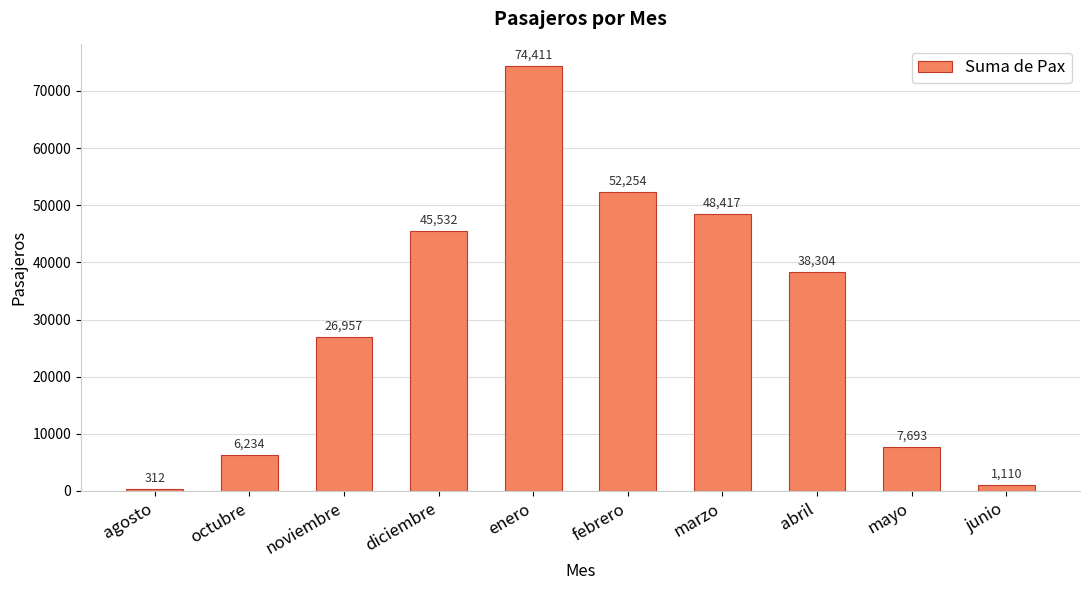

True or false: the data shows 1811 at octubre.

False